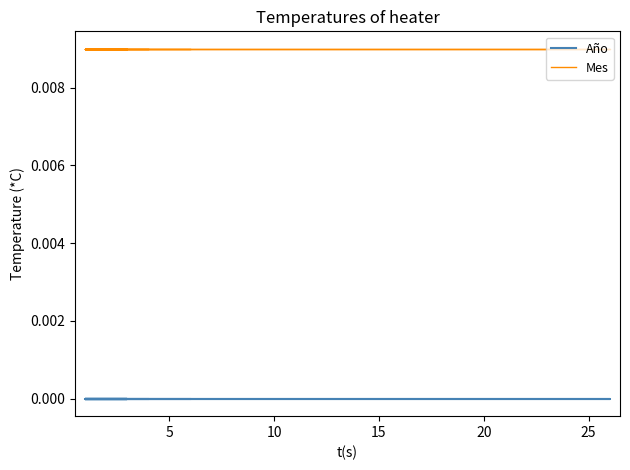

At how many categories does at least one series exceed 0?

17